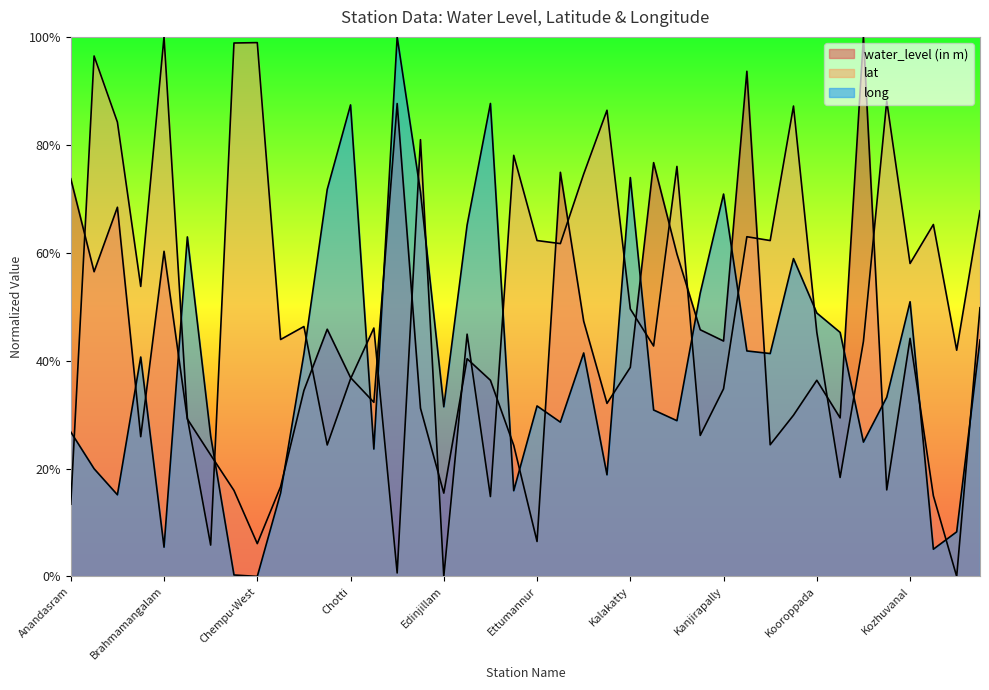

What is the sum of all lat values?

21.5